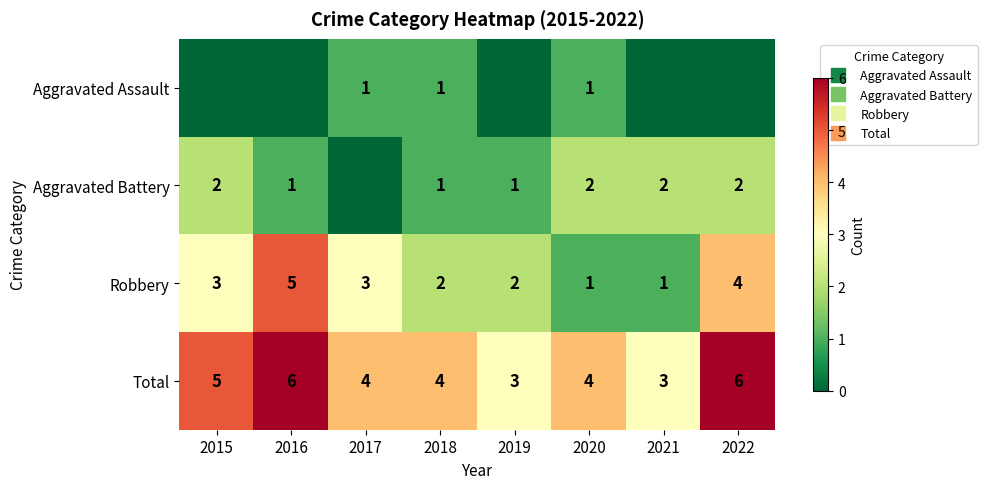

Count the number of categories in the chart.

8